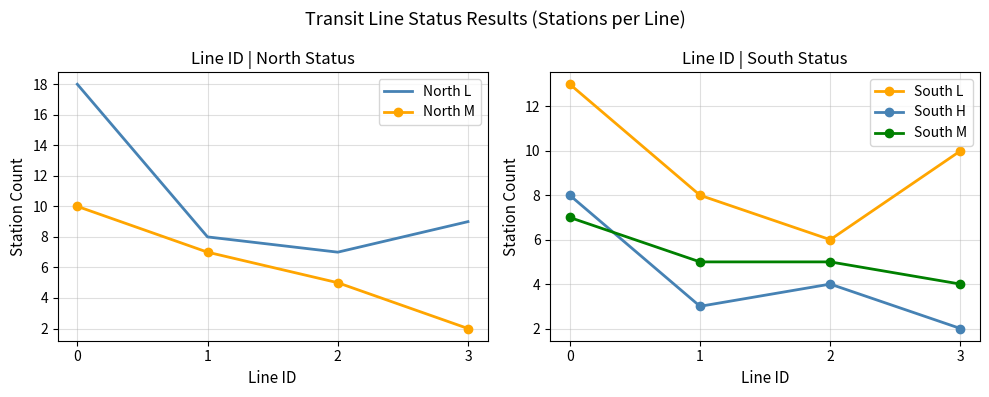

True or false: South M has more than 0 points higher than both neighbors.

False